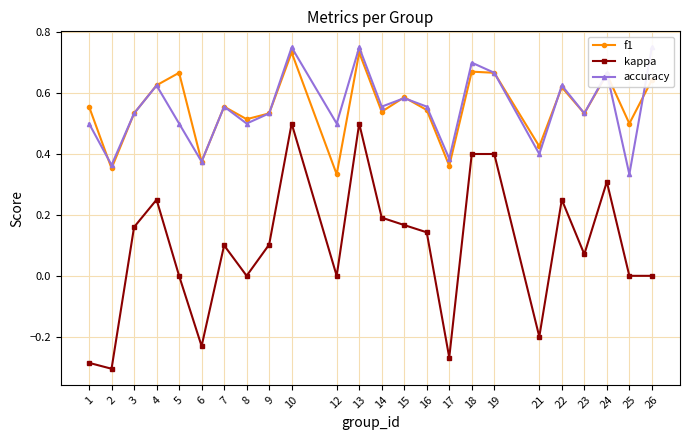

List the labels in order of kappa value, smallest first.

2, 1, 17, 6, 21, 5, 8, 12, 25, 26, 23, 7, 9, 16, 3, 15, 14, 4, 22, 24, 19, 18, 10, 13